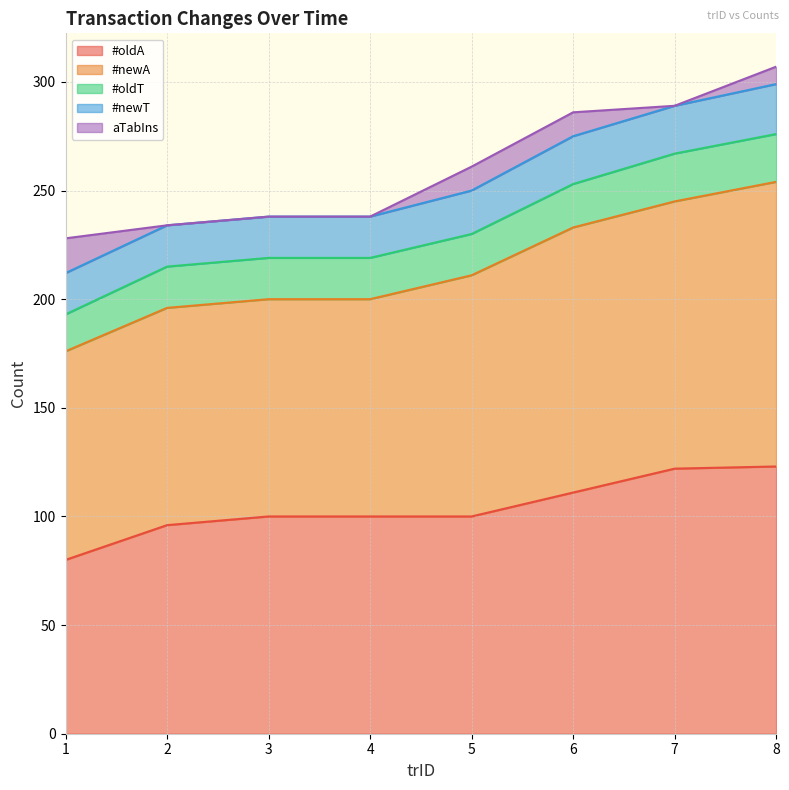

True or false: #oldA has more than 1 interior local peaks.

False